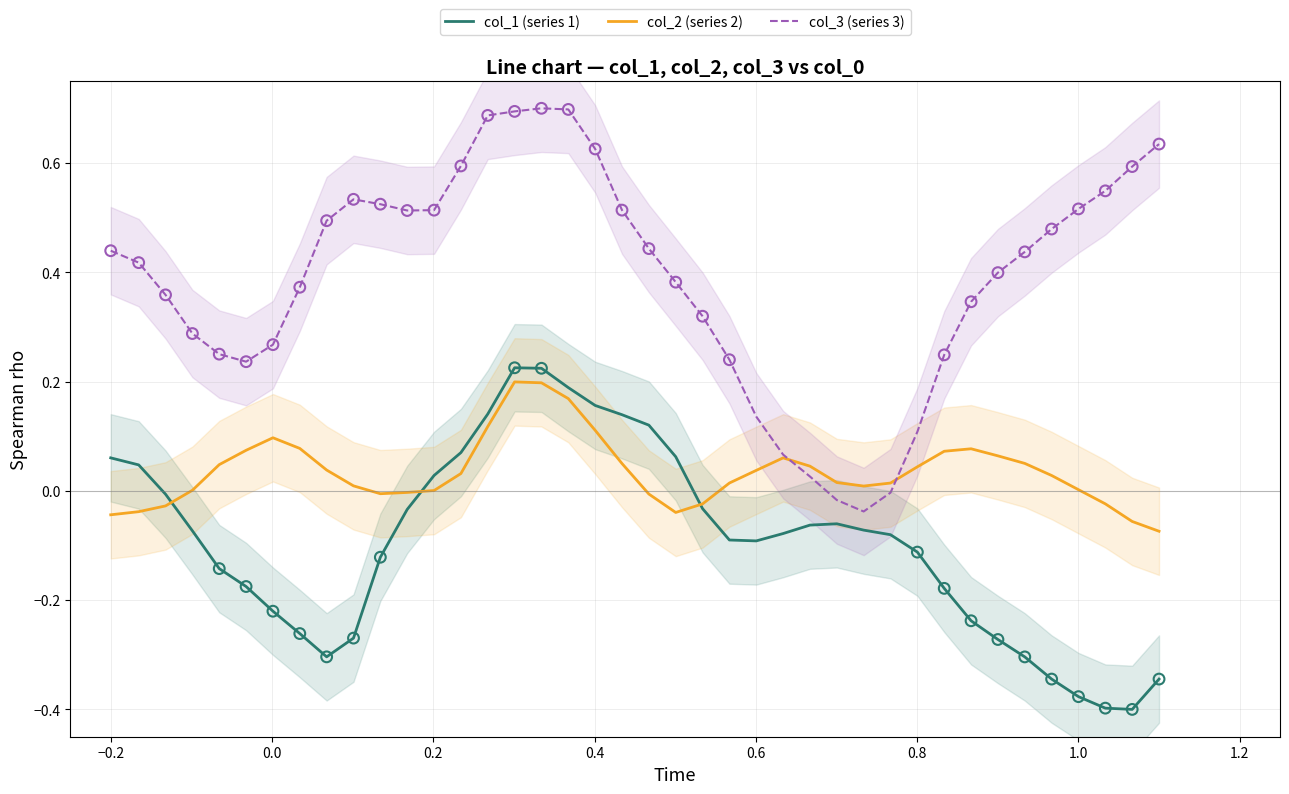

At how many categories does at least one series exceed 0?

40